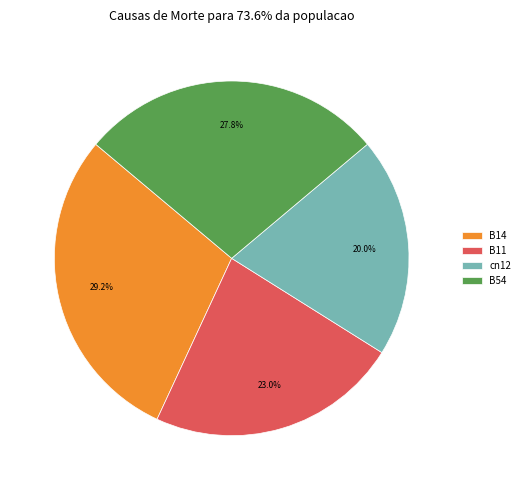

Rank the categories by value from lowest to highest.

cn12, B11, B54, B14